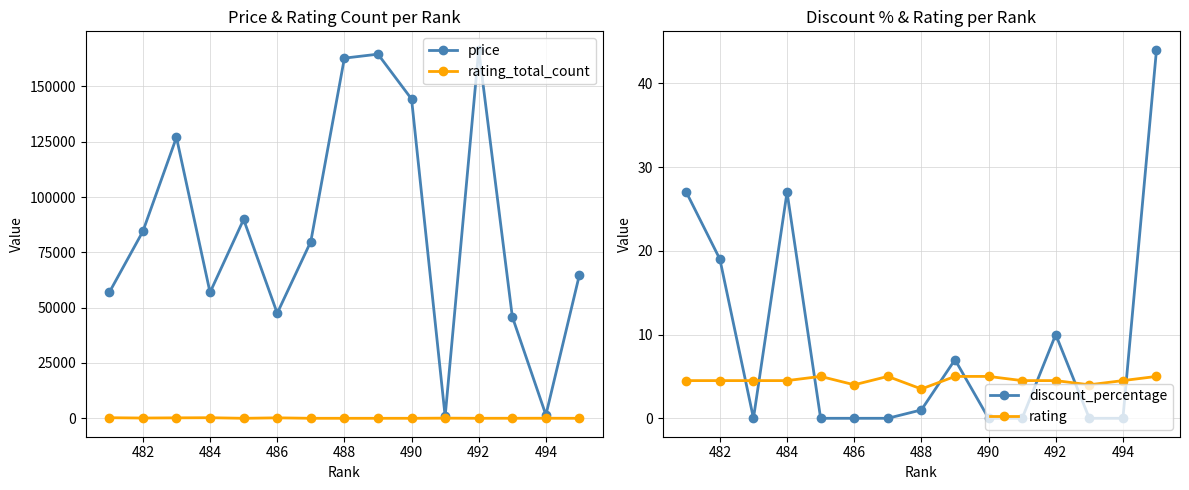

Where is discount_percentage nearest to the value 22?

482